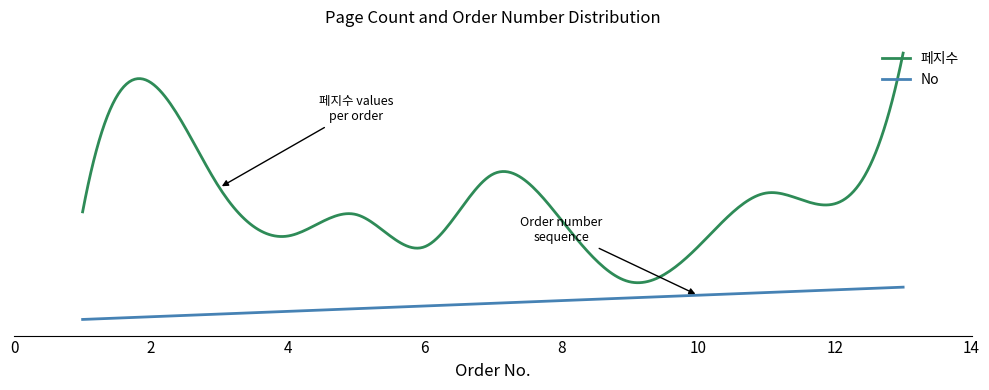

What is the sum of all 페지수 values?

608